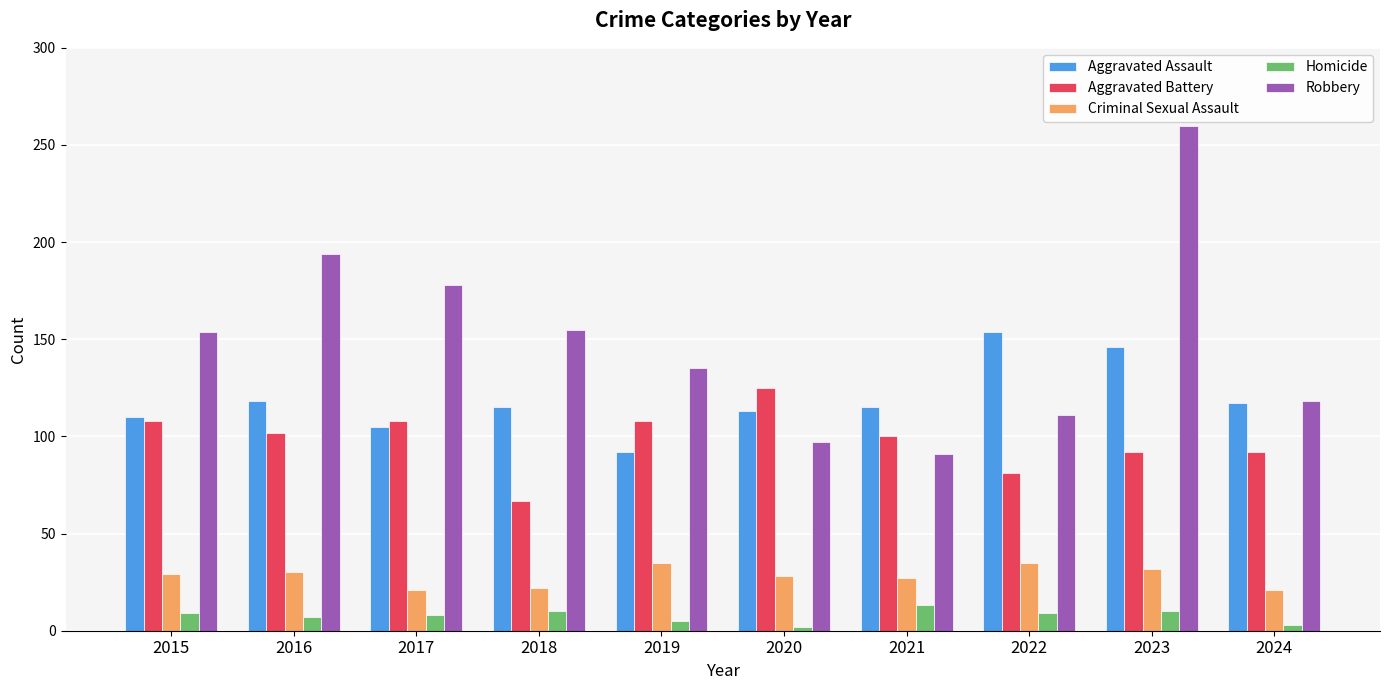

At how many categories does at least one series exceed 82?

10